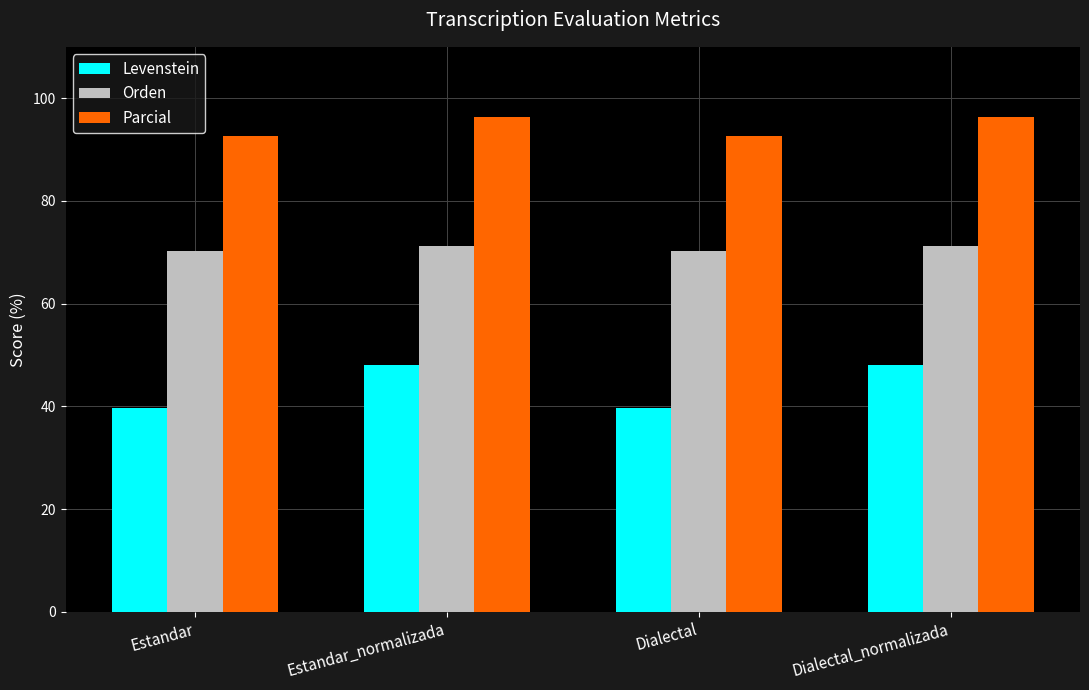

What is the total value across all series at Estandar_normalizada?

215.7